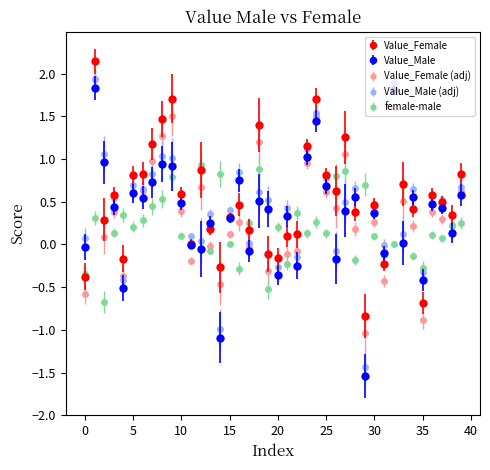

What is the maximum value for Value_Female (adj)?

1.9